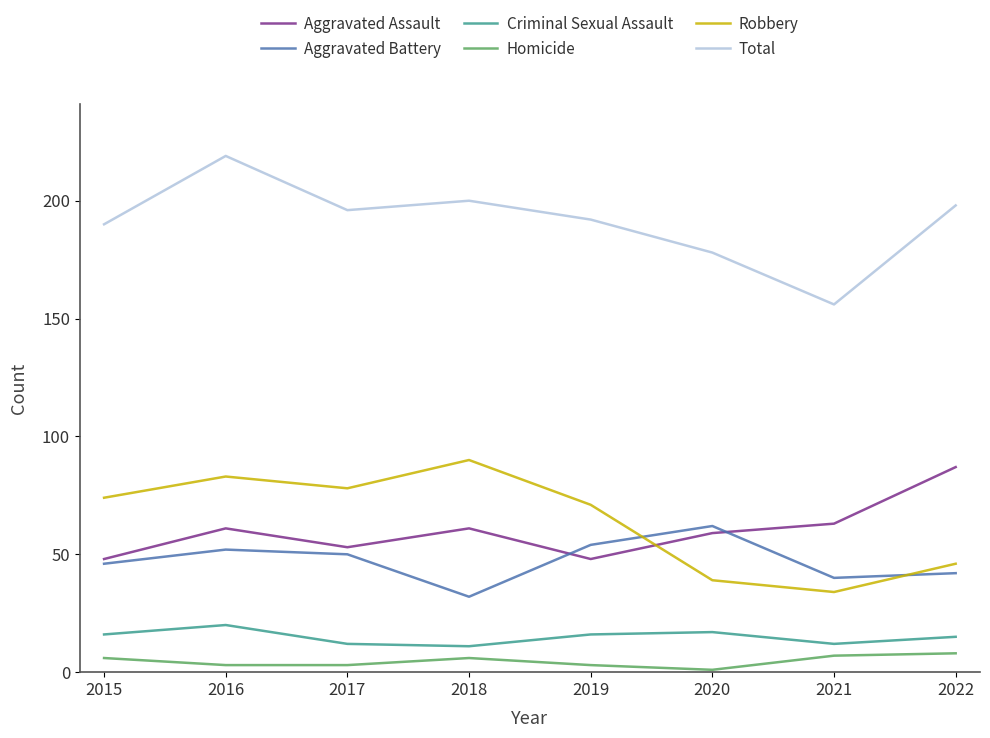

How many intersections are there between Aggravated Battery and Robbery?

2